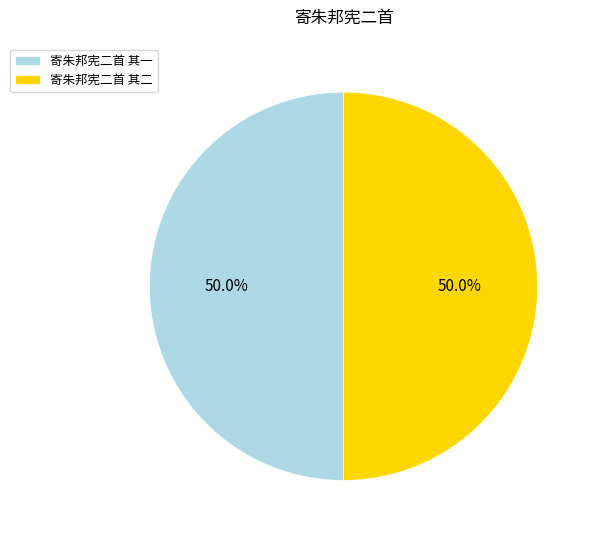

What percentage is the 寄朱邦宪二首 其二 slice, to the nearest percent?

50%